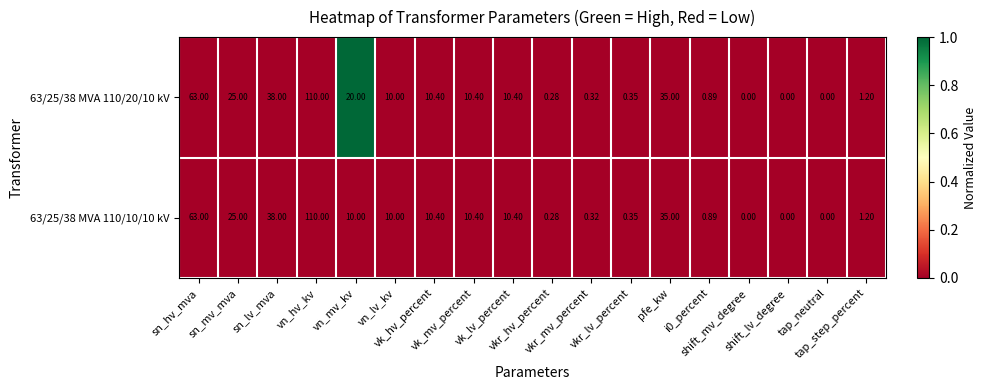

Which series has the largest total across all categories?

63/25/38 MVA 110/20/10 kV